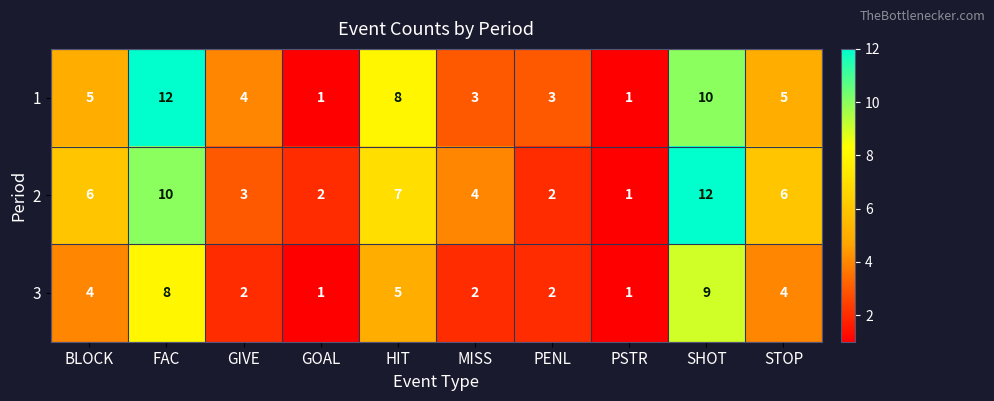

Which series has the largest total across all categories?

2